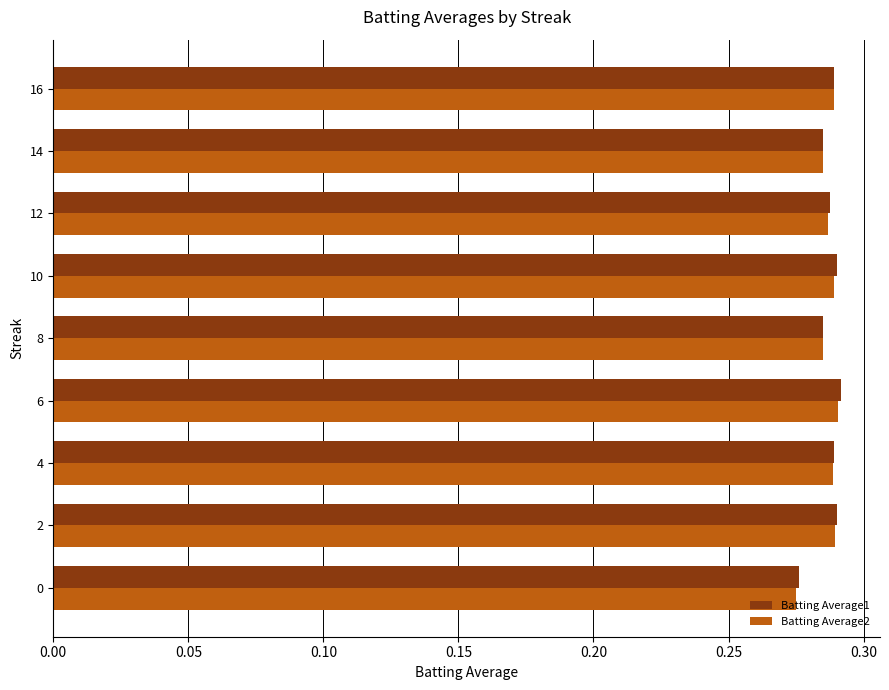

What is the sum of all Batting Average2 values?

2.6